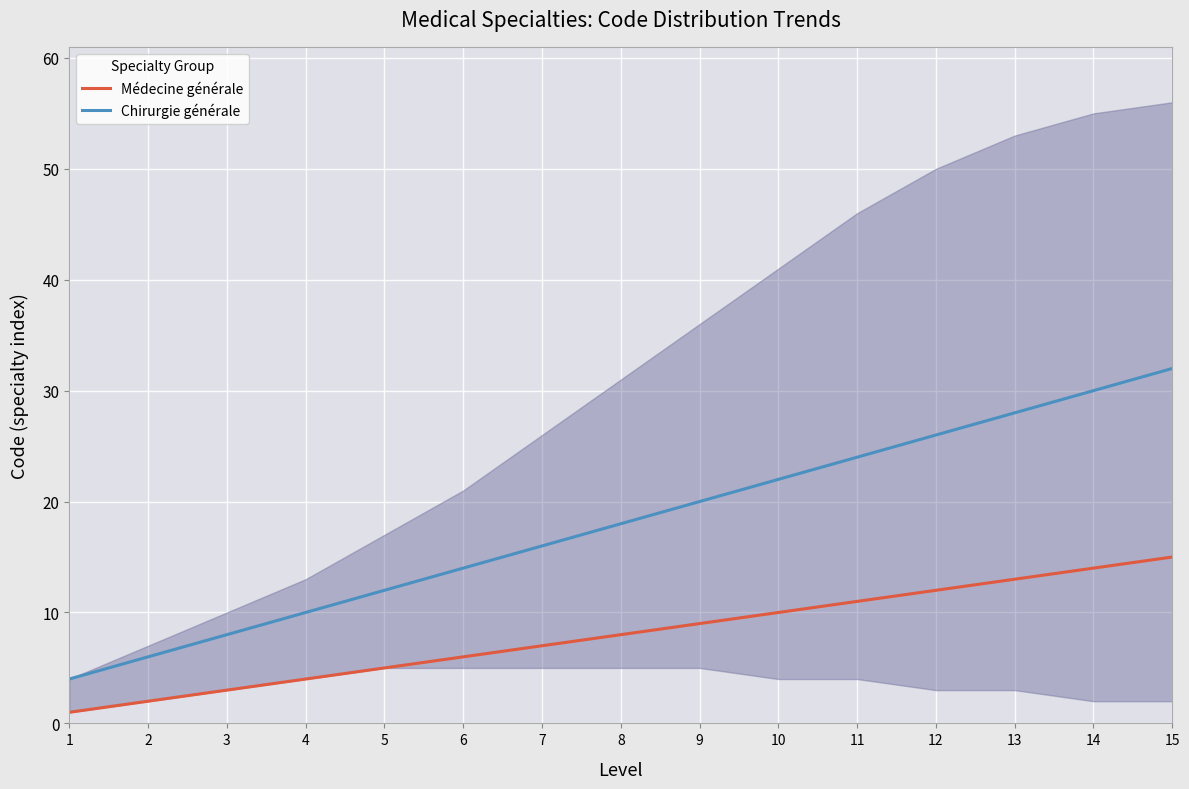

At how many categories does at least one series exceed 15?

9